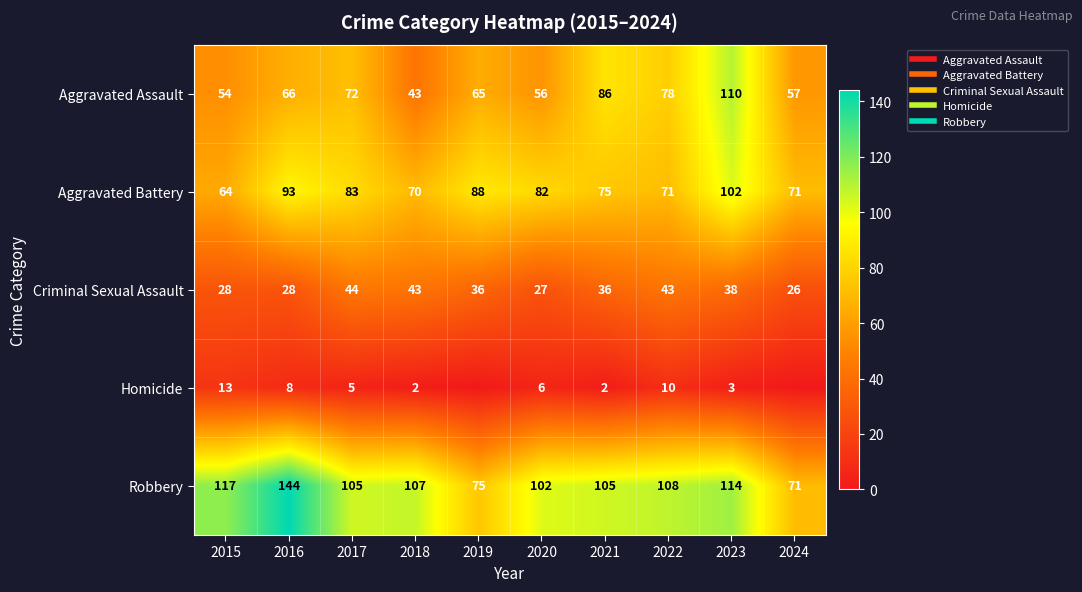

Between 2017 and 2018, which series saw the biggest shift?

Aggravated Assault